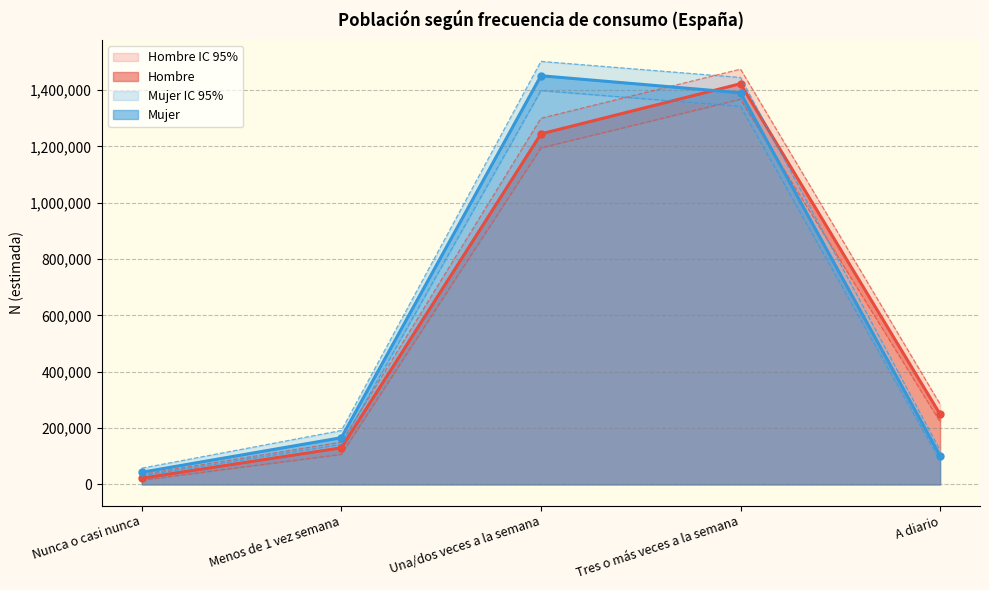

What is the sum of the Hombre N (estimada) values at Tres o más veces a la semana and Una/dos veces a la semana?

2666997